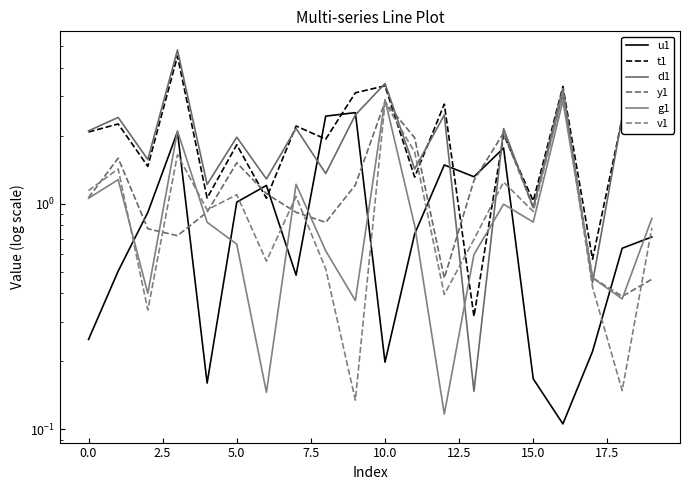

What is the sum of the d1 values at 19 and 14?

5.8